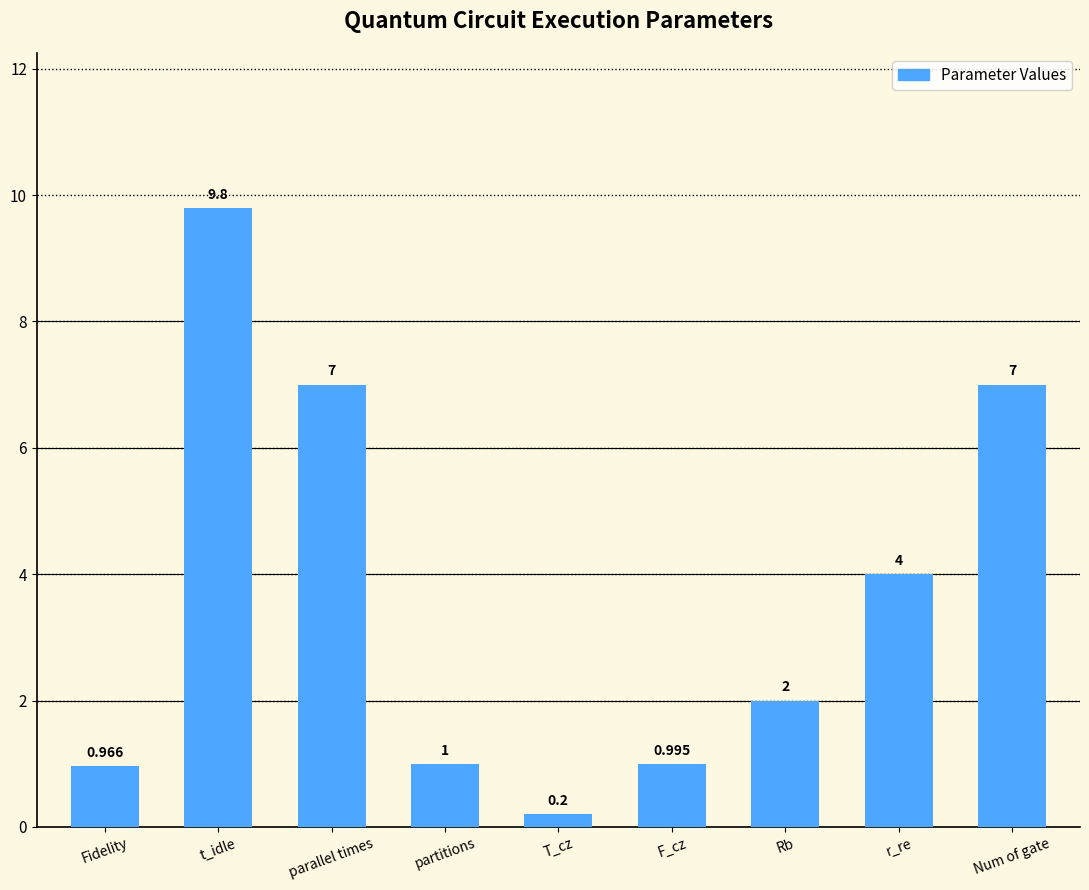

Reading left to right, what are all the values shown in this chart?

Fidelity=1.0	t_idle=9.8	parallel times=7.0	partitions=1.0	T_cz=0.2	F_cz=1.0	Rb=2.0	r_re=4.0	Num of gate=7.0